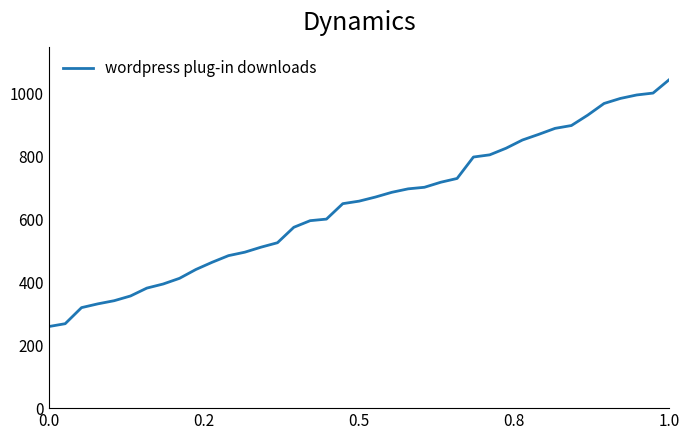

What is the average value?

644